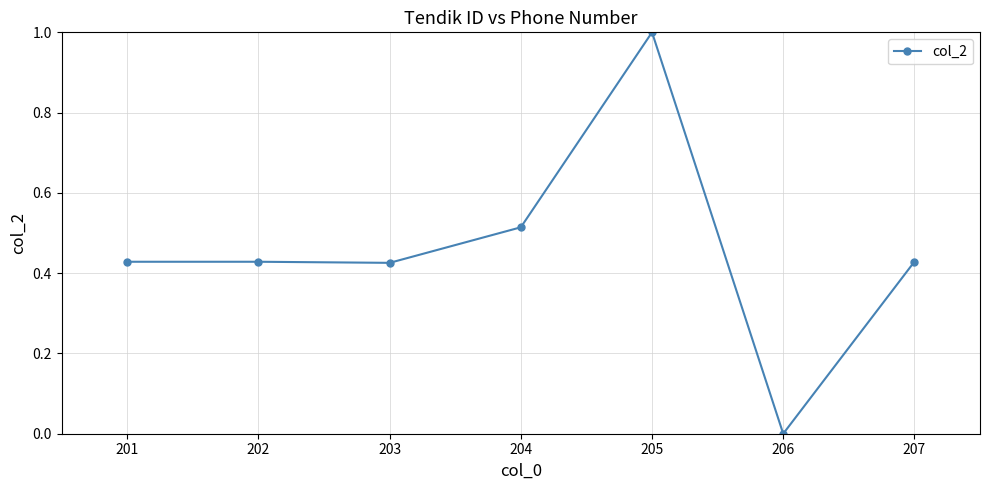

What is the sum of all values?

3.2